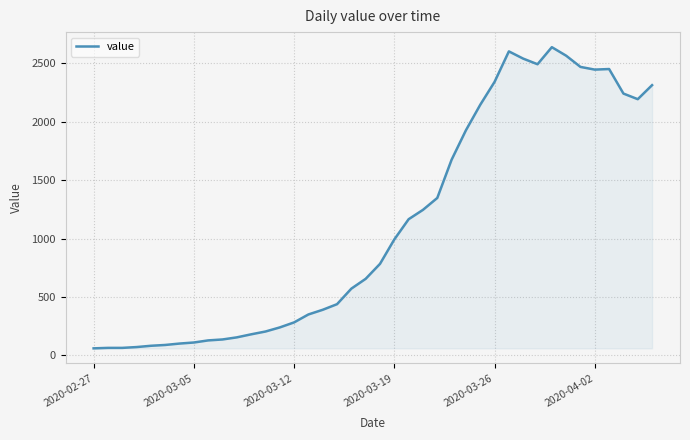

True or false: there are more than 2 points higher than both neighbors.

True